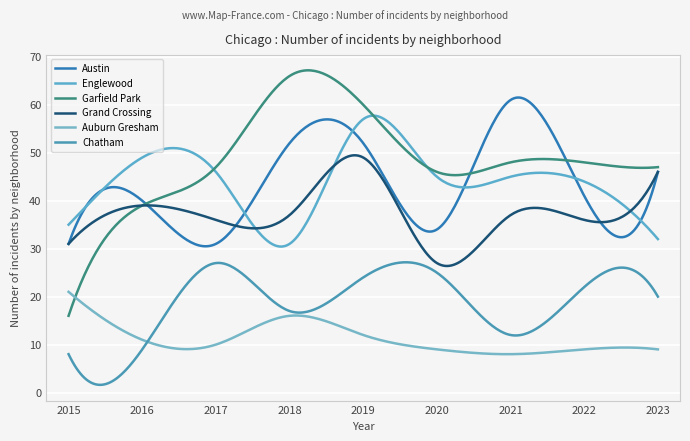

True or false: Auburn Gresham and Austin intersect in this chart.

False